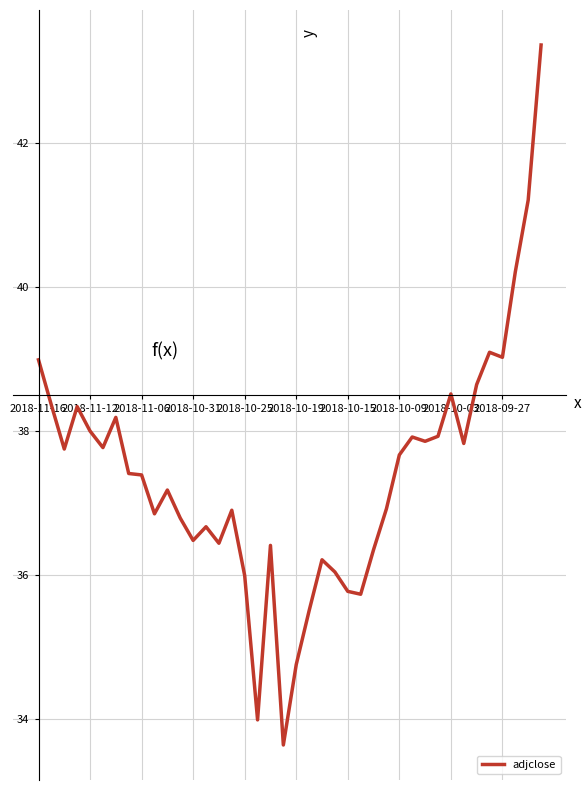

What is the difference between the maximum and minimum values?

9.7